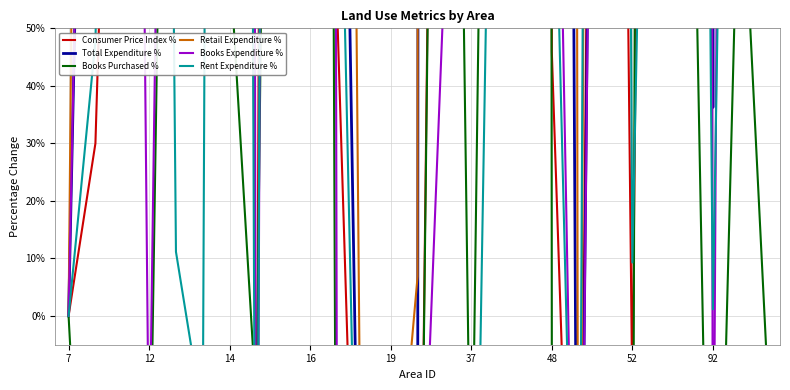

True or false: Books Purchased % has a value of -1.4 at 92.

False